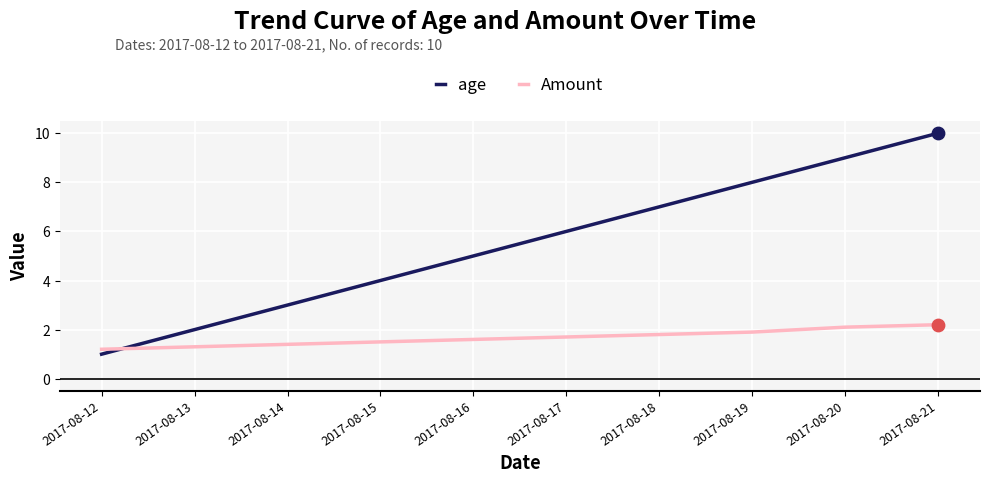

At which category is the sum across all series the highest?

2017-08-21